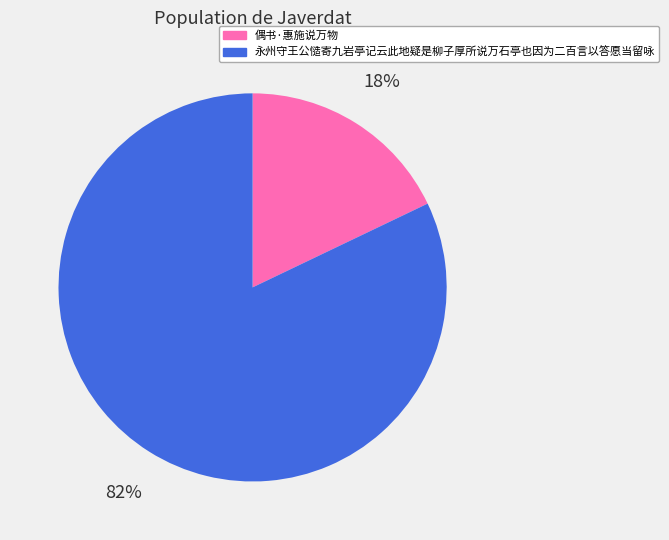

How many slices are in this pie chart?

2